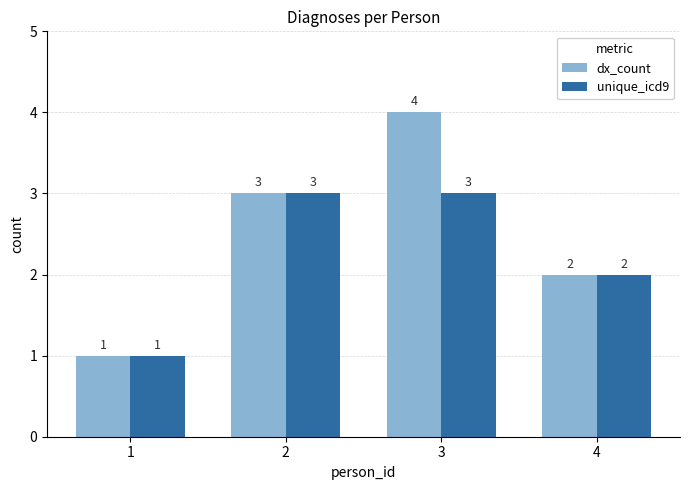

Is it true that unique_icd9 equals 1 at 3?

False